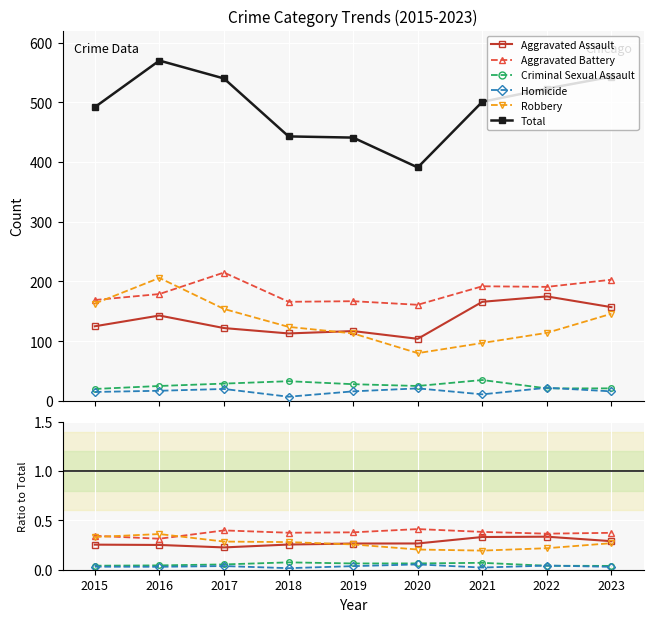

Which series has the widest spread of values?

Total